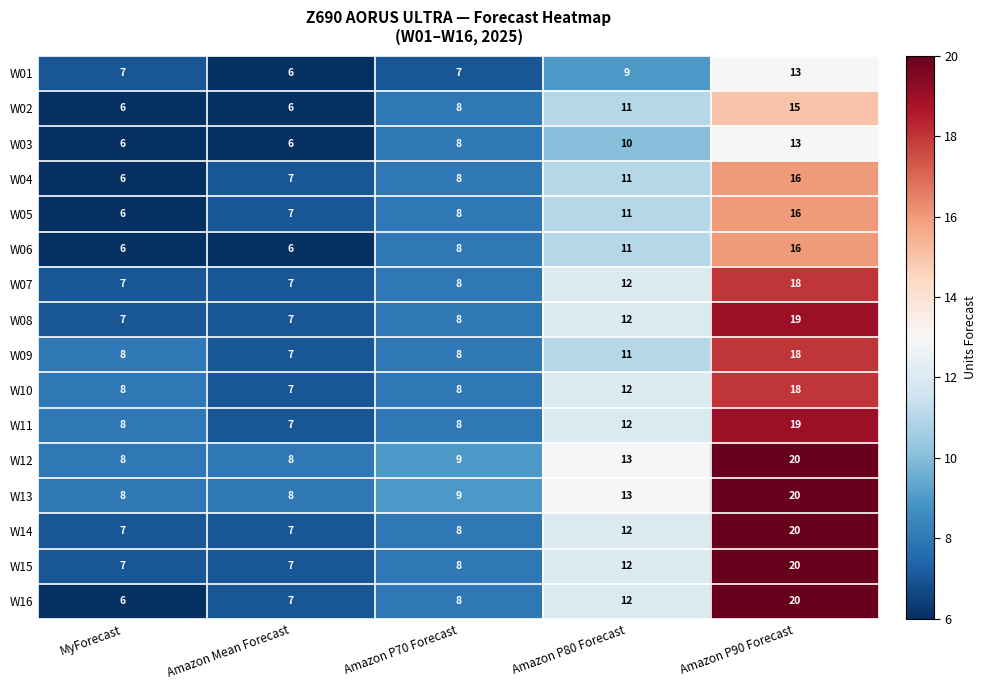

At which category is the sum across all series the highest?

Amazon P90 Forecast